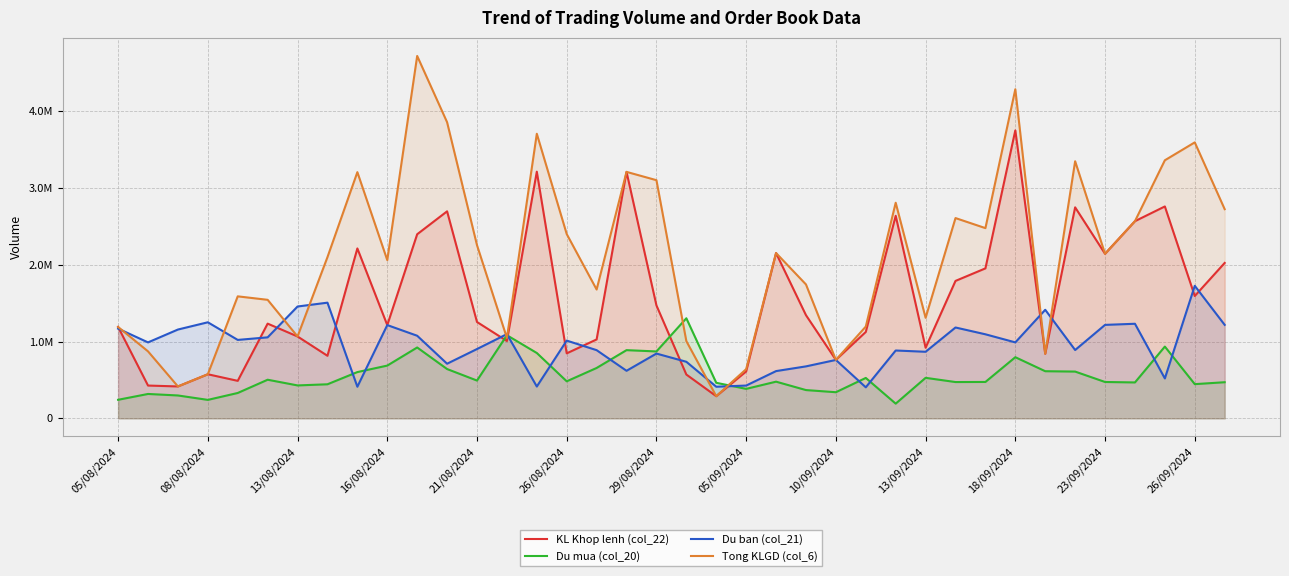

The Du ban (col_21) series shows 619255 at 05/09/2024. True or false?

False